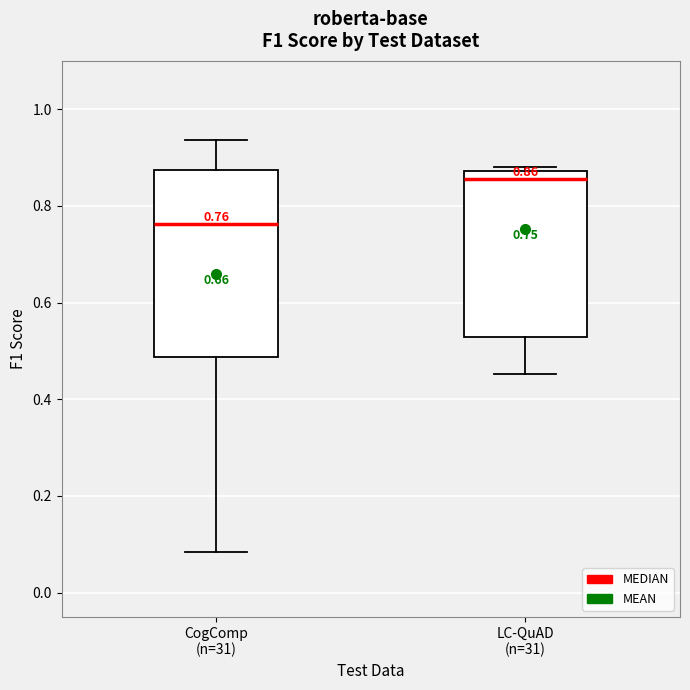

Which box has the highest median line?

LC-QuAD (n=31)